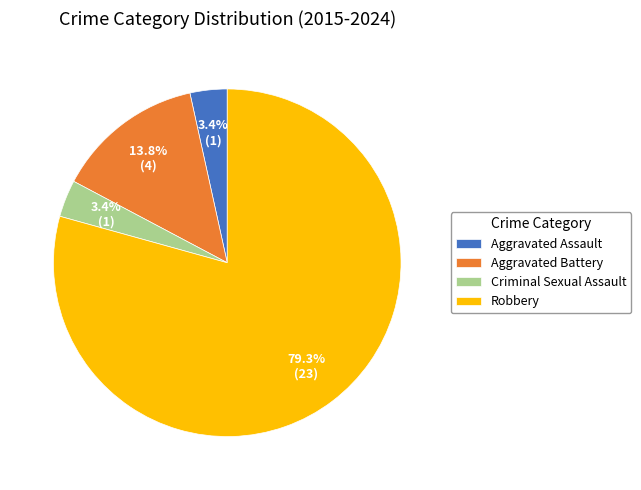

Which category has the biggest portion of the pie?

Robbery